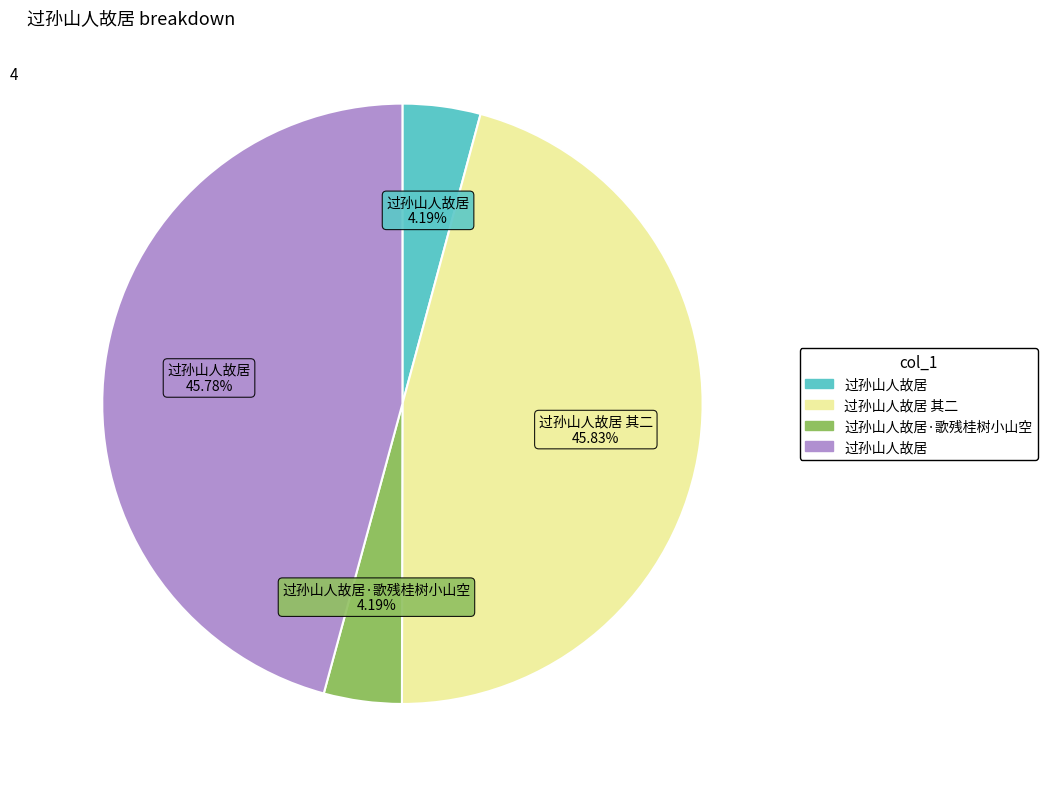

To the nearest percent, what is the difference between the largest and smallest slice percentages?

42%